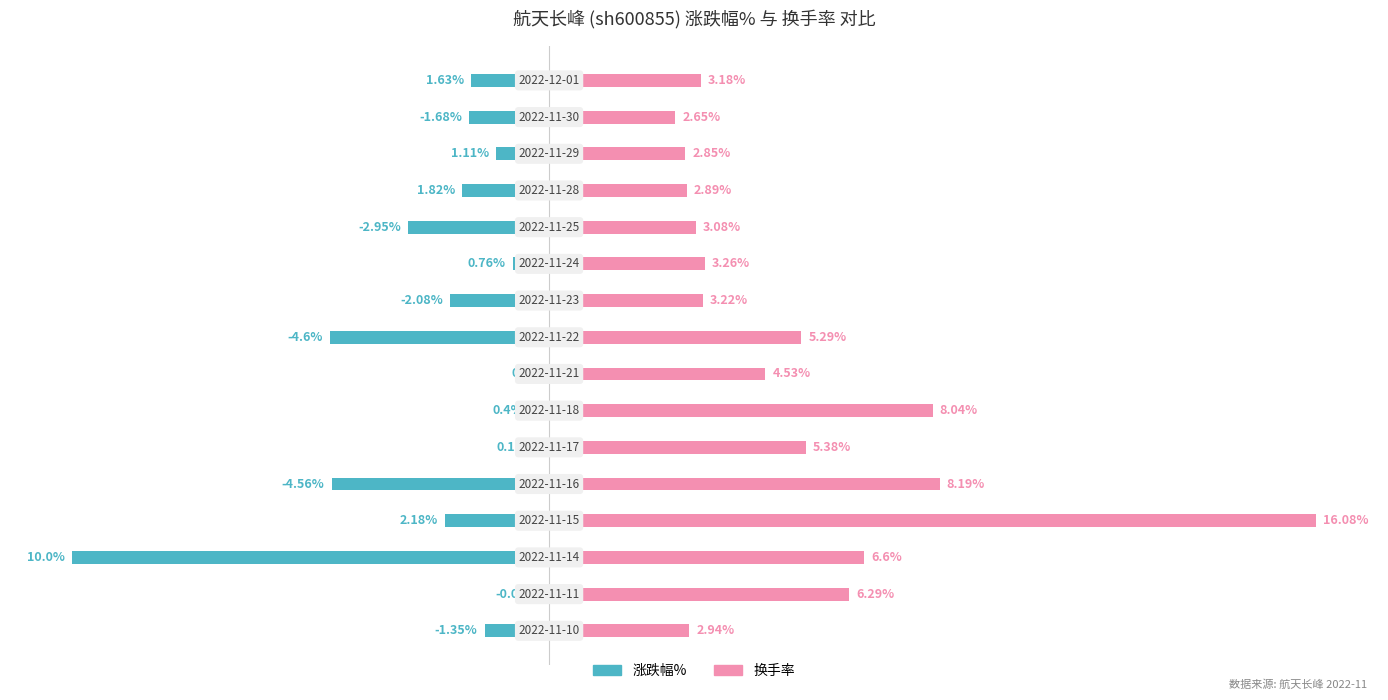

What is the approximate value of 换手率 at 7?

4.5